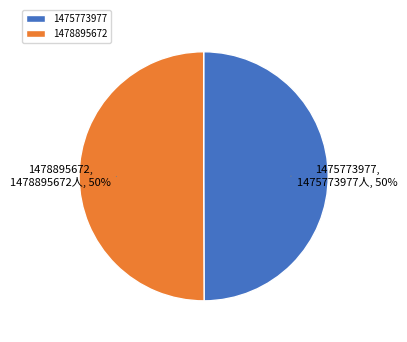

Do 1478895672 and 1475773977 together represent more than half of the pie?

Yes